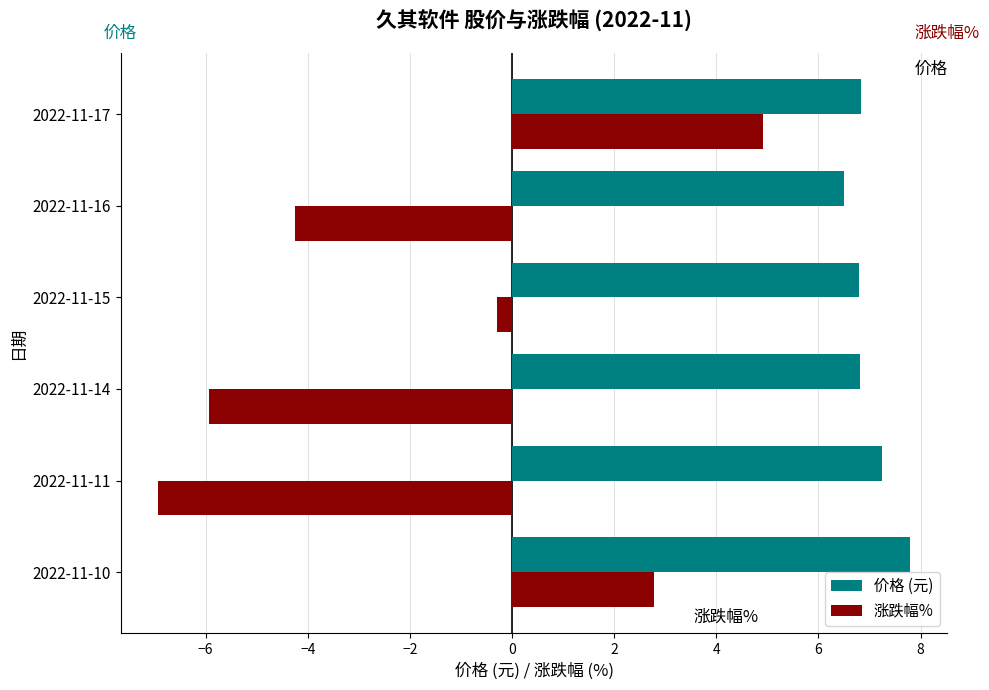

How many data points does each series have?

6